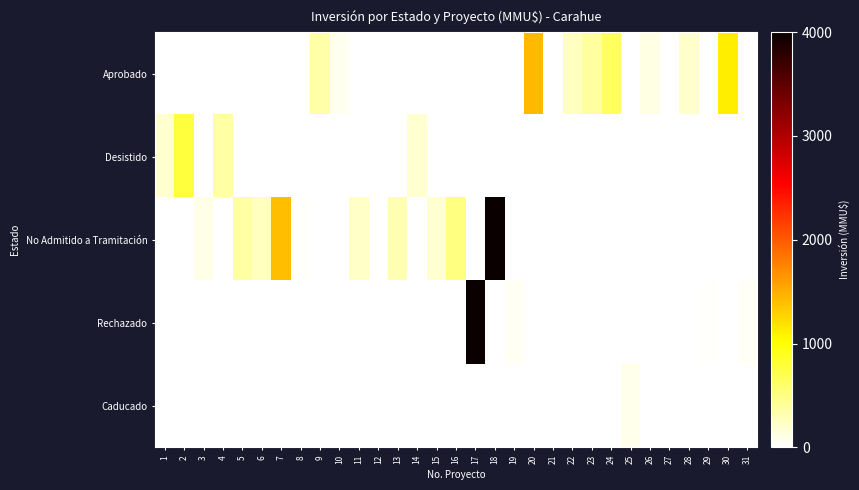

Reading left to right, what are all the values shown in this chart?

Aprobado: 1=0.0	2=0.0	3=0.0	4=0.0	5=0.0	6=0.0	7=0.0	8=0.0	9=0.1	10=0.0	11=0.0	12=0.0	13=0.0	14=0.0	15=0.0	16=0.0	17=0.0	18=0.0	19=0.0	20=0.4	21=0.0	22=0.1	23=0.1	24=0.2	25=0.0	26=0.0	27=0.0	28=0.1	29=0.0	30=0.3	31=0.0
Desistido: 1=0.1	2=0.2	3=0.0	4=0.1	5=0.0	6=0.0	7=0.0	8=0.0	9=0.0	10=0.0	11=0.0	12=0.0	13=0.0	14=0.1	15=0.0	16=0.0	17=0.0	18=0.0	19=0.0	20=0.0	21=0.0	22=0.0	23=0.0	24=0.0	25=0.0	26=0.0	27=0.0	28=0.0	29=0.0	30=0.0	31=0.0
No Admitido a Tramitación: 1=0.0	2=0.0	3=0.0	4=0.0	5=0.1	6=0.1	7=0.3	8=0.0	9=0.0	10=0.0	11=0.1	12=0.0	13=0.1	14=0.0	15=0.1	16=0.1	17=0.0	18=1.0	19=0.0	20=0.0	21=0.0	22=0.0	23=0.0	24=0.0	25=0.0	26=0.0	27=0.0	28=0.0	29=0.0	30=0.0	31=0.0
Rechazado: 1=0.0	2=0.0	3=0.0	4=0.0	5=0.0	6=0.0	7=0.0	8=0.0	9=0.0	10=0.0	11=0.0	12=0.0	13=0.0	14=0.0	15=0.0	16=0.0	17=1.0	18=0.0	19=0.0	20=0.0	21=0.0	22=0.0	23=0.0	24=0.0	25=0.0	26=0.0	27=0.0	28=0.0	29=0.0	30=0.0	31=0.0
Caducado: 1=0.0	2=0.0	3=0.0	4=0.0	5=0.0	6=0.0	7=0.0	8=0.0	9=0.0	10=0.0	11=0.0	12=0.0	13=0.0	14=0.0	15=0.0	16=0.0	17=0.0	18=0.0	19=0.0	20=0.0	21=0.0	22=0.0	23=0.0	24=0.0	25=0.0	26=0.0	27=0.0	28=0.0	29=0.0	30=0.0	31=0.0